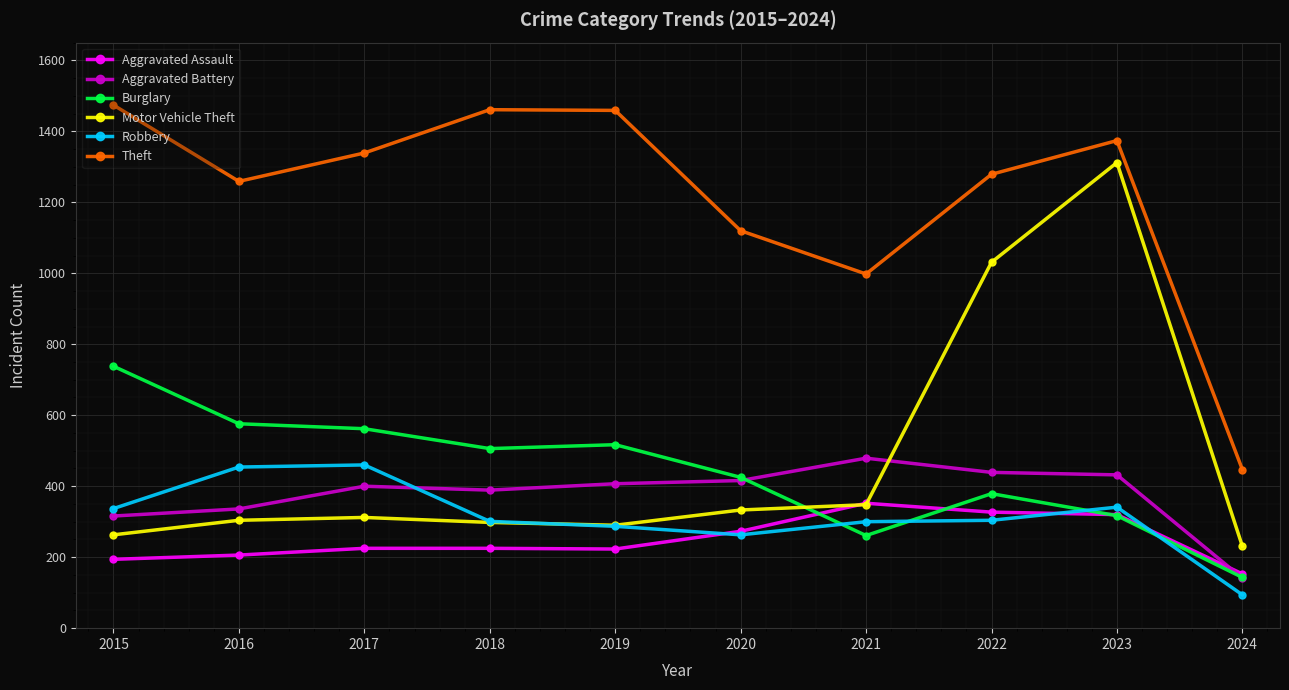

What is the value of the Theft point at the 1st from the left?

1474